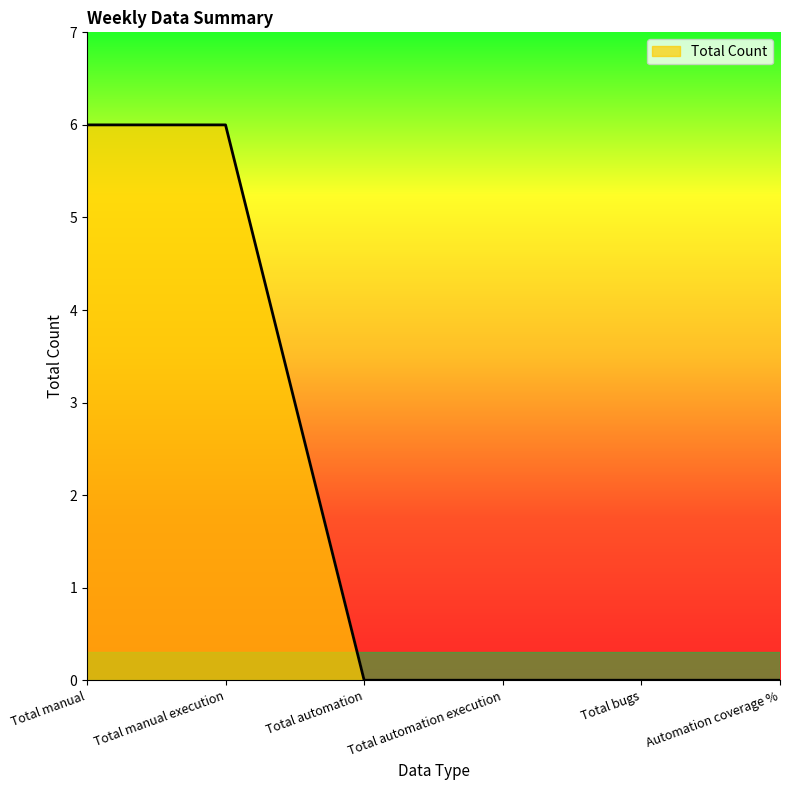

What position from the right is Total automation?

4